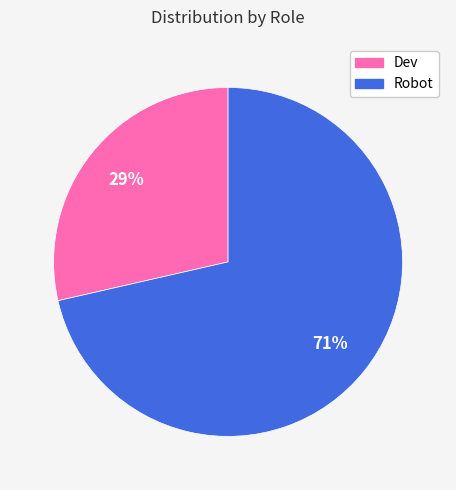

What percentage is the Robot slice, to the nearest percent?

71%